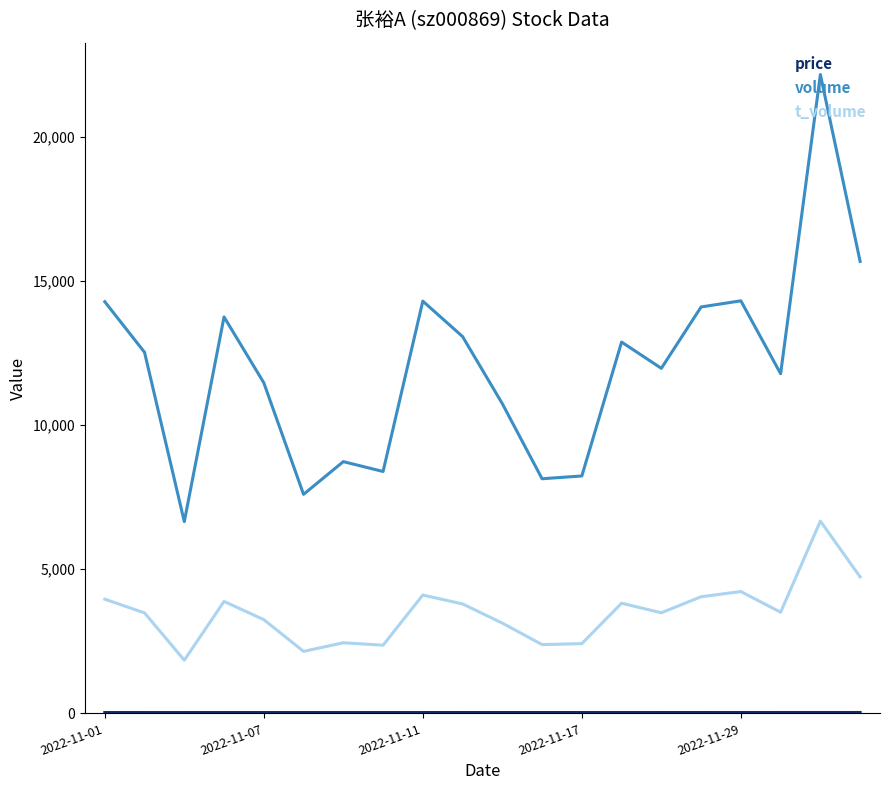

What is the difference between the maximum and minimum values in the t_volume series?

4826.0